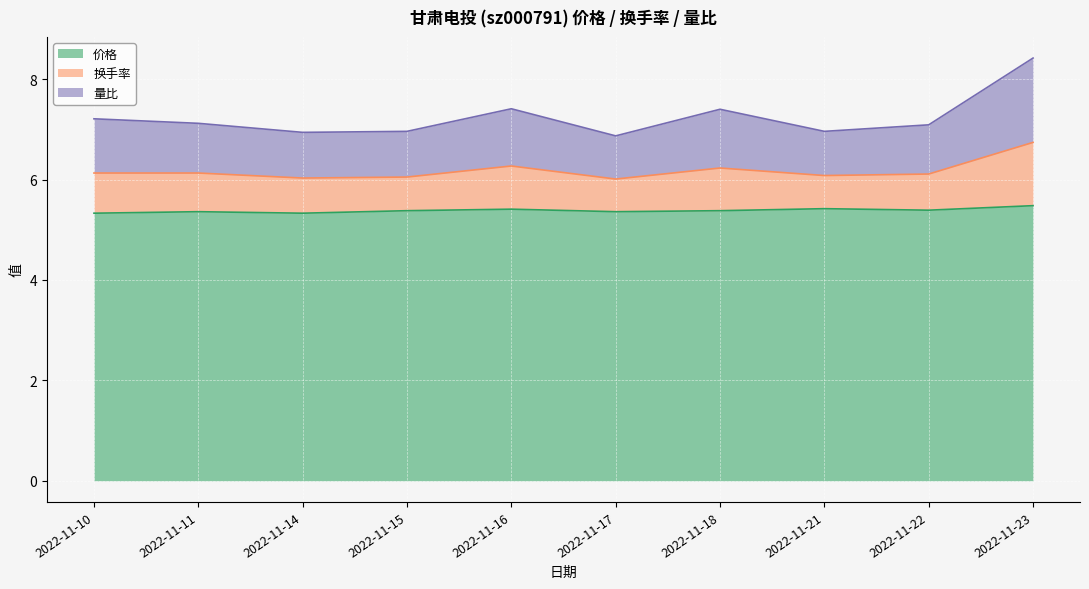

Between 2022-11-10 and 2022-11-15, which series saw the biggest shift?

换手率